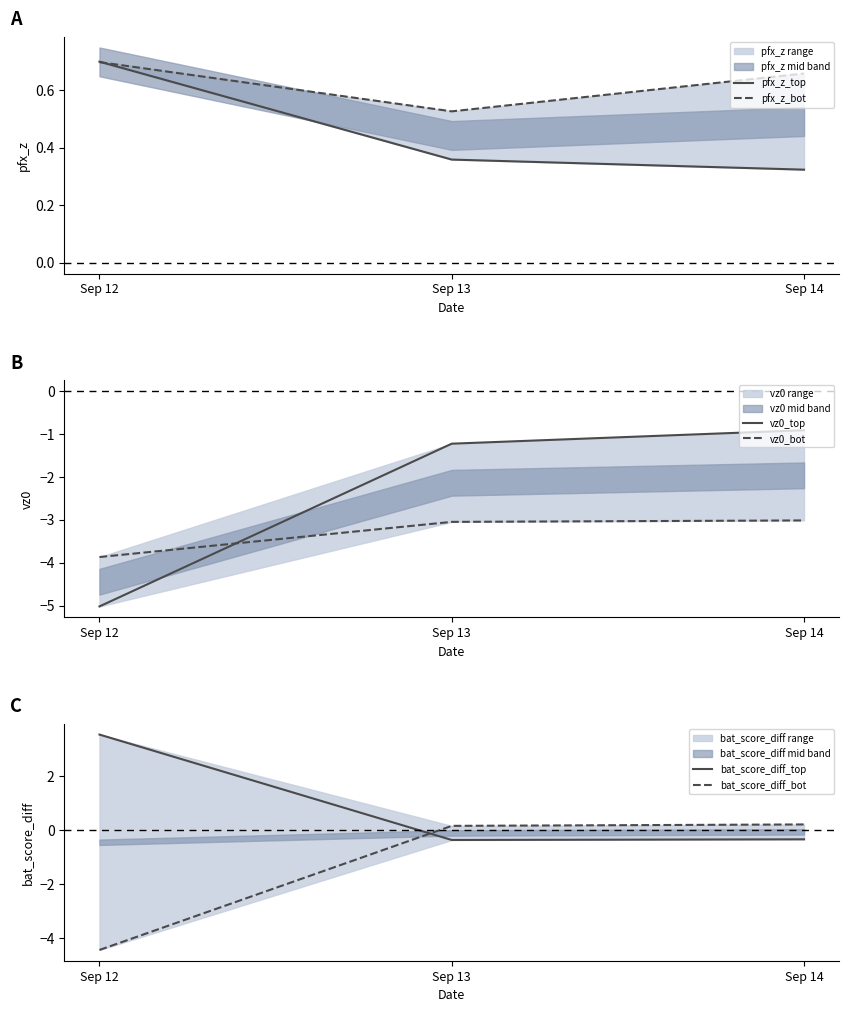

Reading right to left, transcribe all the data shown in this chart.

pfx_z_top: 0.3	0.4	0.7
pfx_z_bot: 0.7	0.5	0.7
vz0_top: -0.9	-1.2	-5.0
vz0_bot: -3.0	-3.0	-3.9
bat_score_diff_top: -0.3	-0.4	3.5
bat_score_diff_bot: 0.2	0.2	-4.4